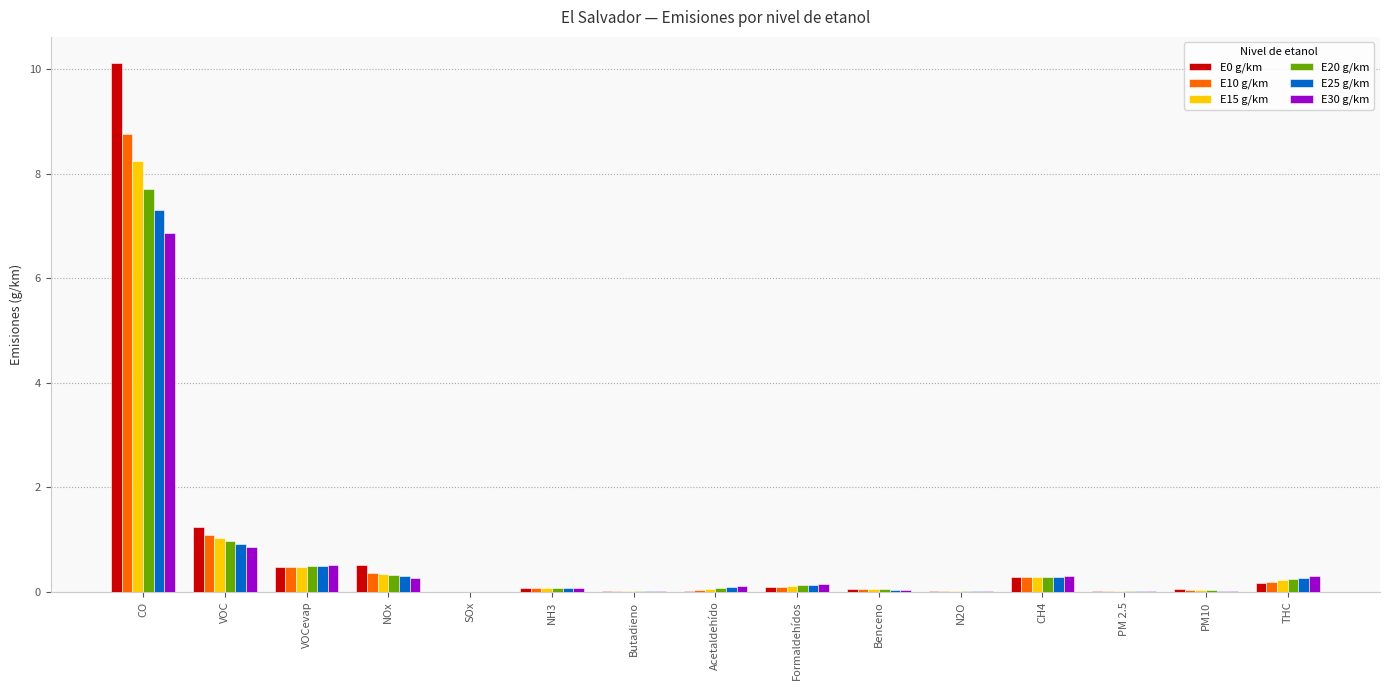

Are the bars grouped side by side (vs. stacked)?

Yes